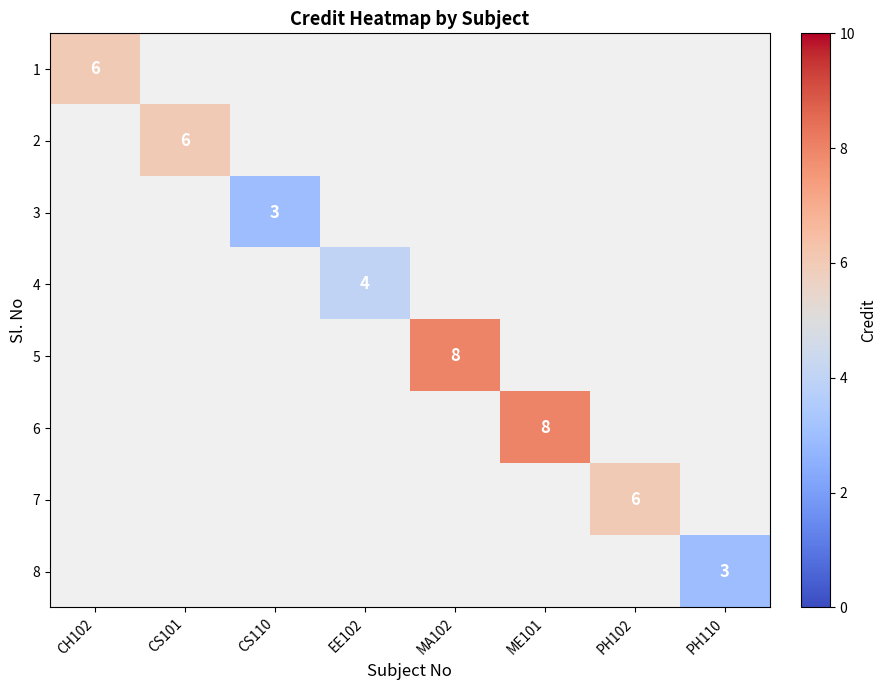

True or false: 1 has a value of 6 at CH102.

True